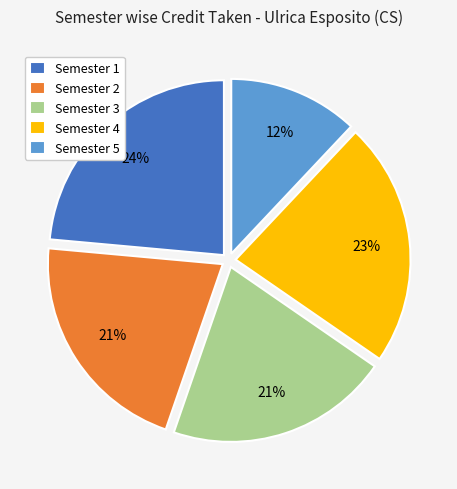

Is it true that Semester 4 is 23% of the pie?

True